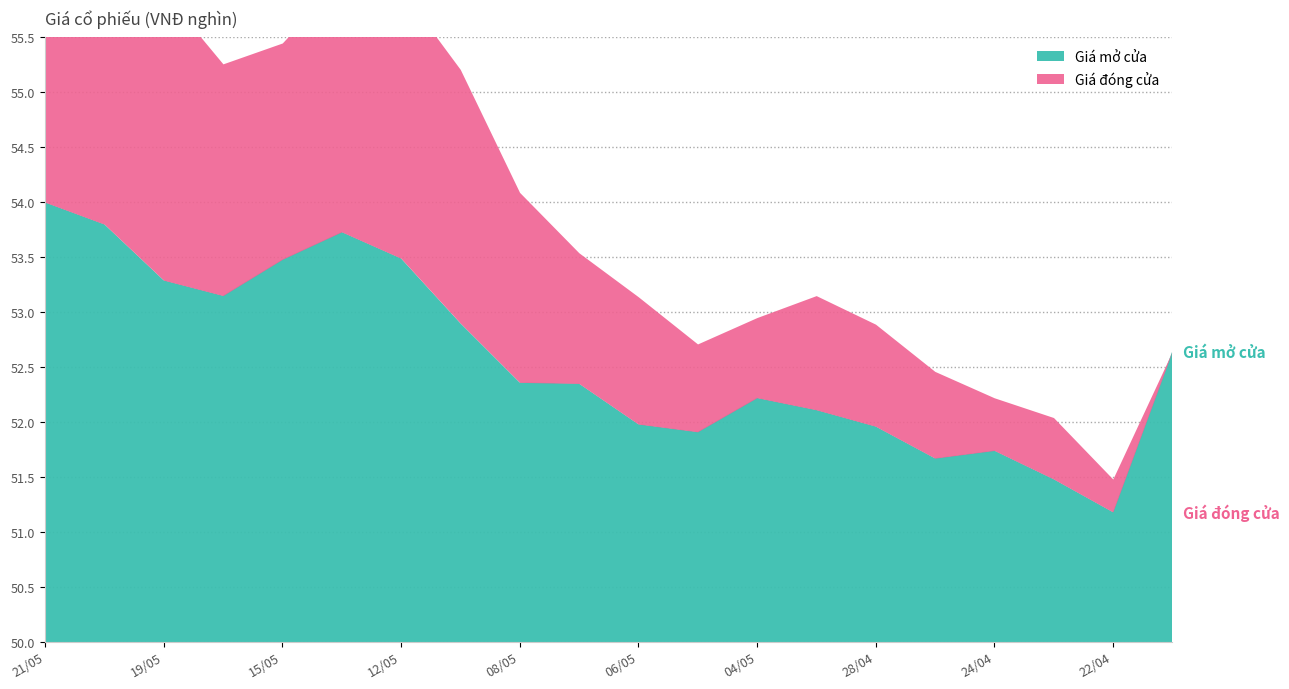

Which series ends up on top after the final intersection of Giá mở cửa and Giá đóng cửa?

Giá mở cửa